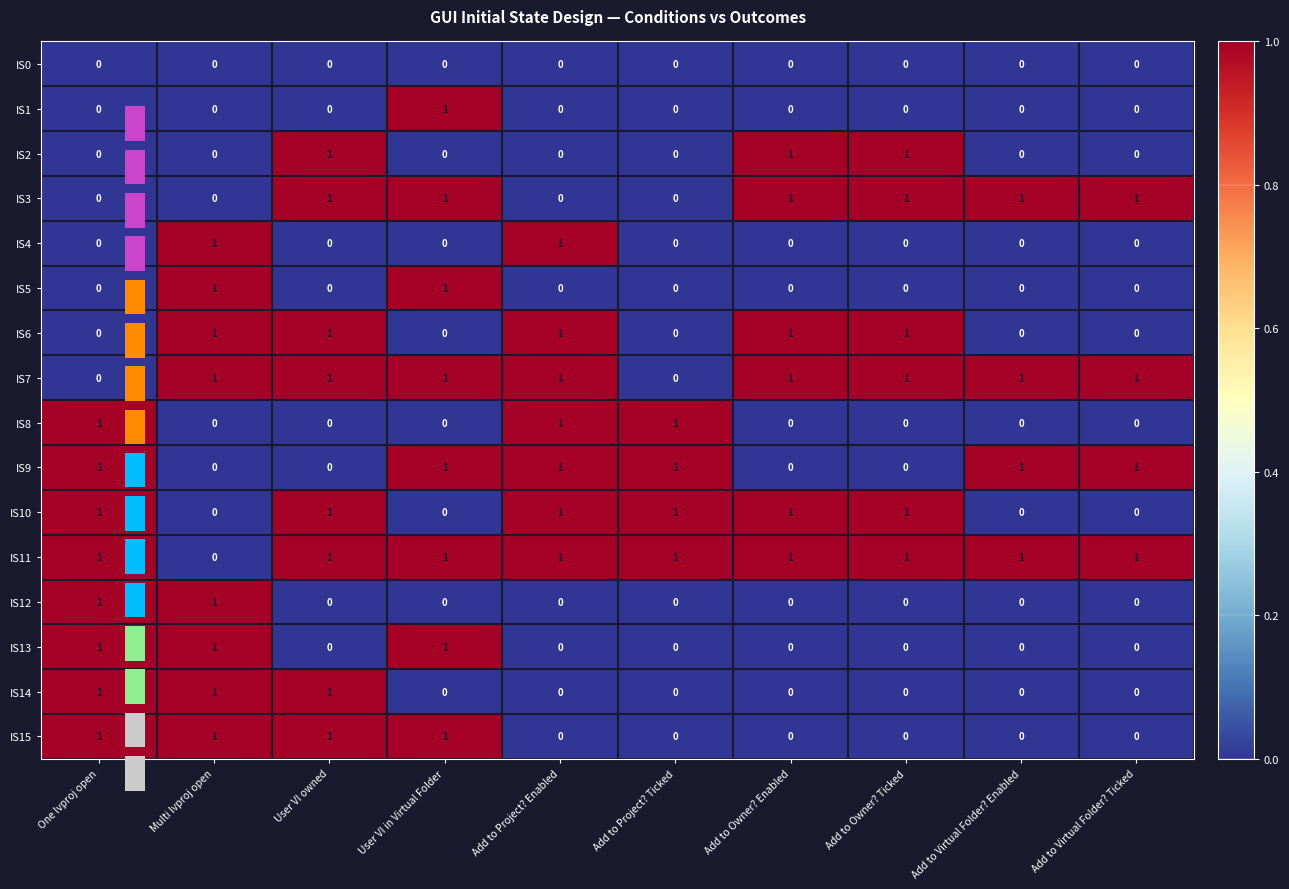

The value of IS11 at User VI in Virtual Folder is 1. True or false?

True